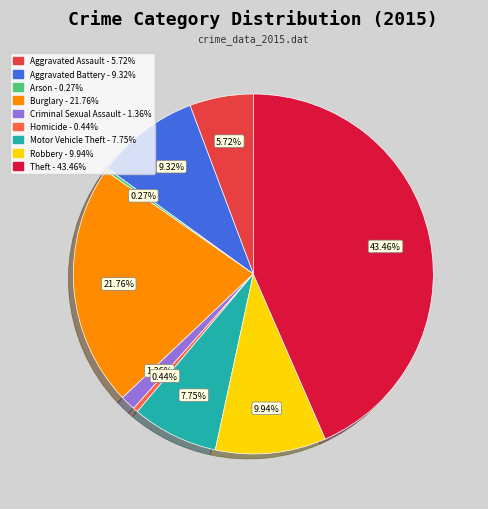

Which has a higher value, Burglary or Criminal Sexual Assault?

Burglary